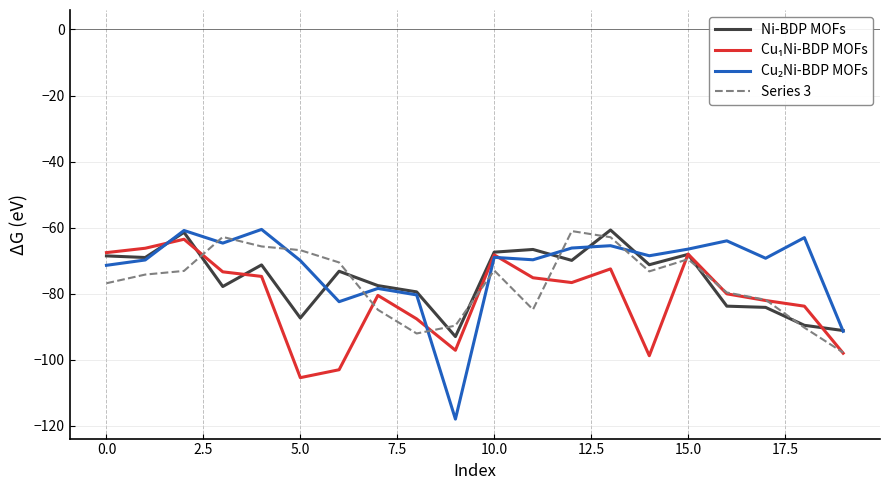

What is the greatest value displayed?

-60.5